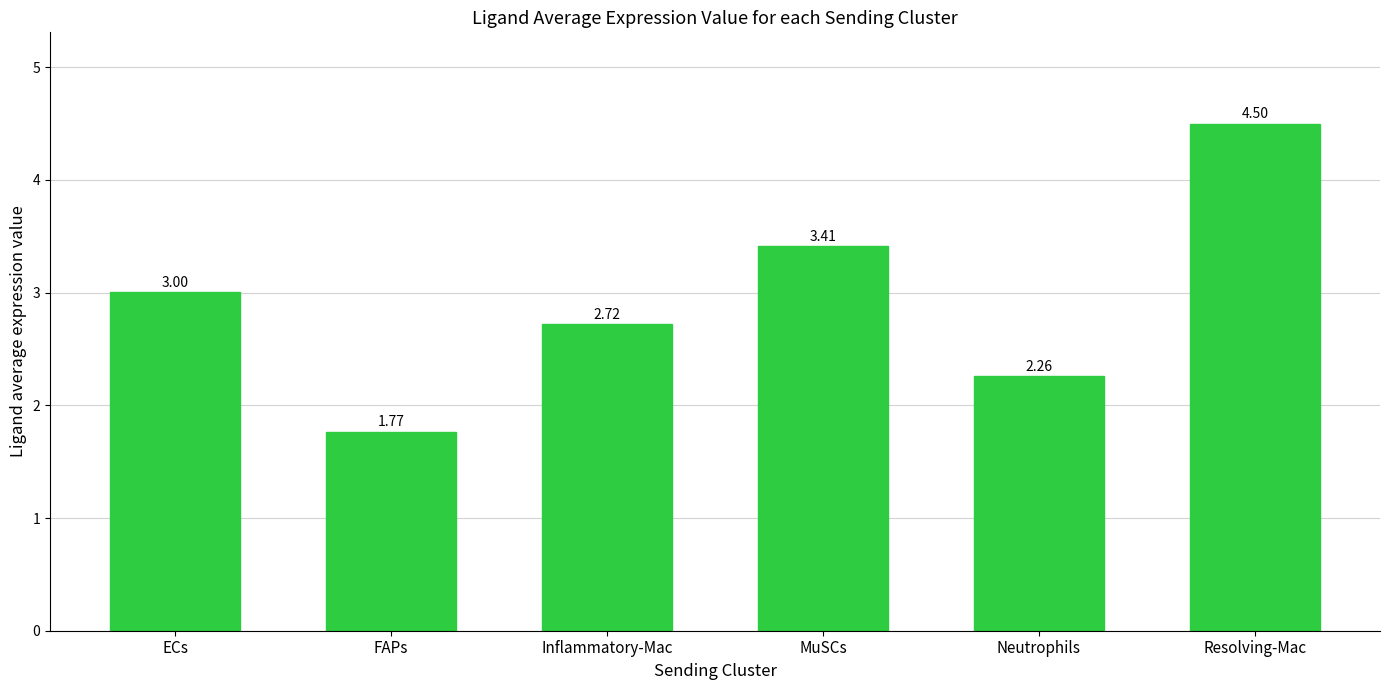

What is the label of the 1st bar from the left?

ECs